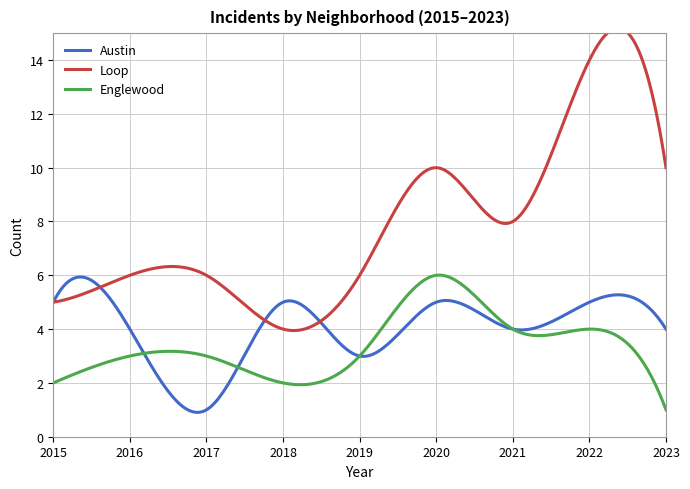

What is the total value across all series at 2021?

16